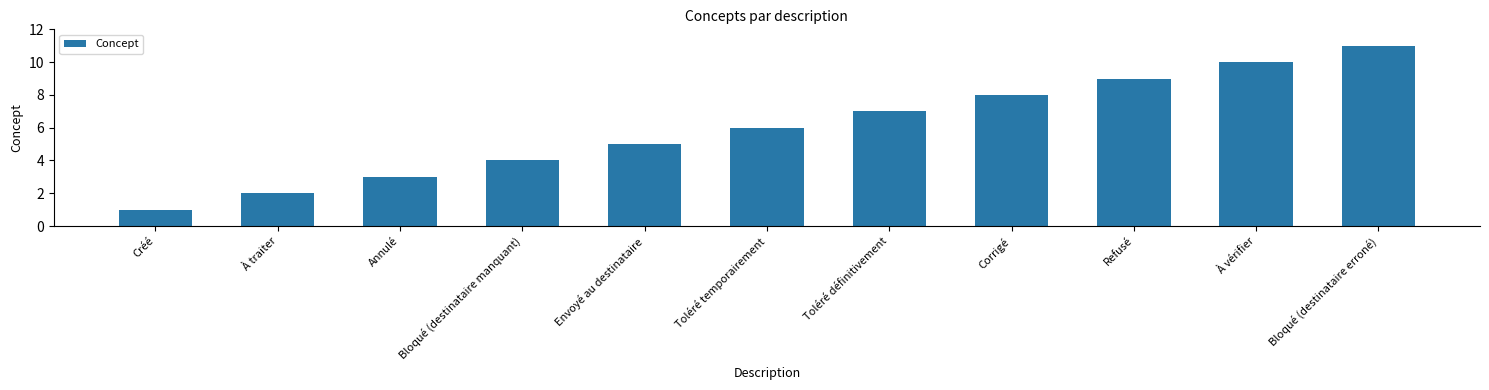

List the labels in order of value, largest first.

Bloqué (destinataire erroné), À vérifier, Refusé, Corrigé, Toléré définitivement, Toléré temporairement, Envoyé au destinataire, Bloqué (destinataire manquant), Annulé, À traiter, Créé